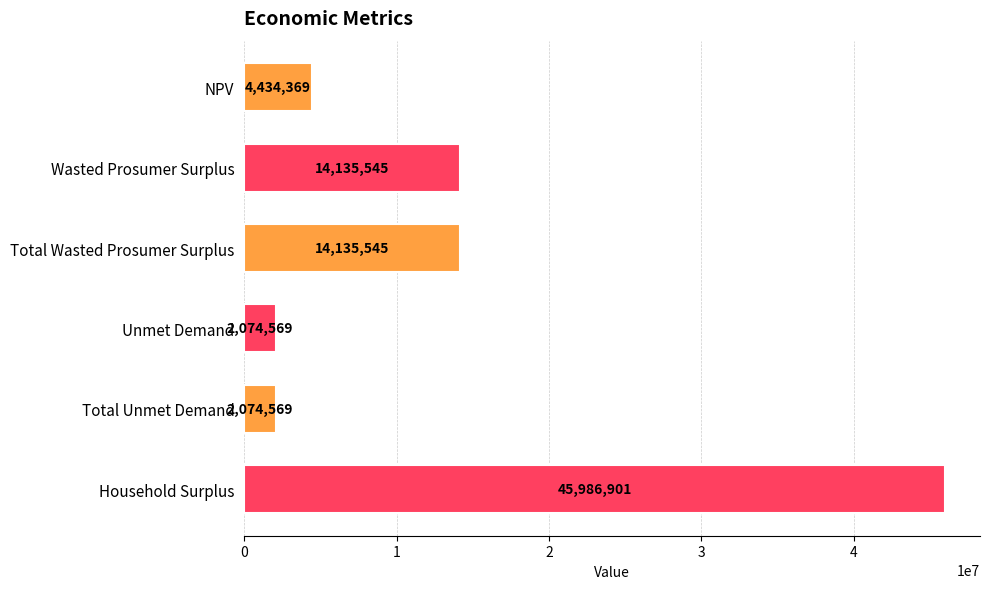

Which label corresponds to the largest value in the chart?

Household Surplus